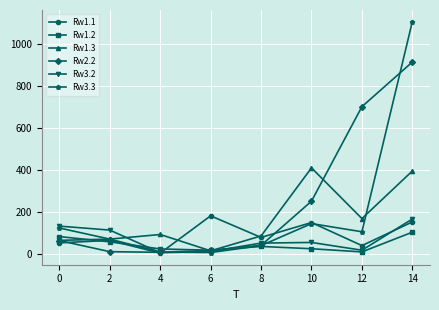

True or false: Rw2.2 and Rw3.3 intersect in this chart.

True